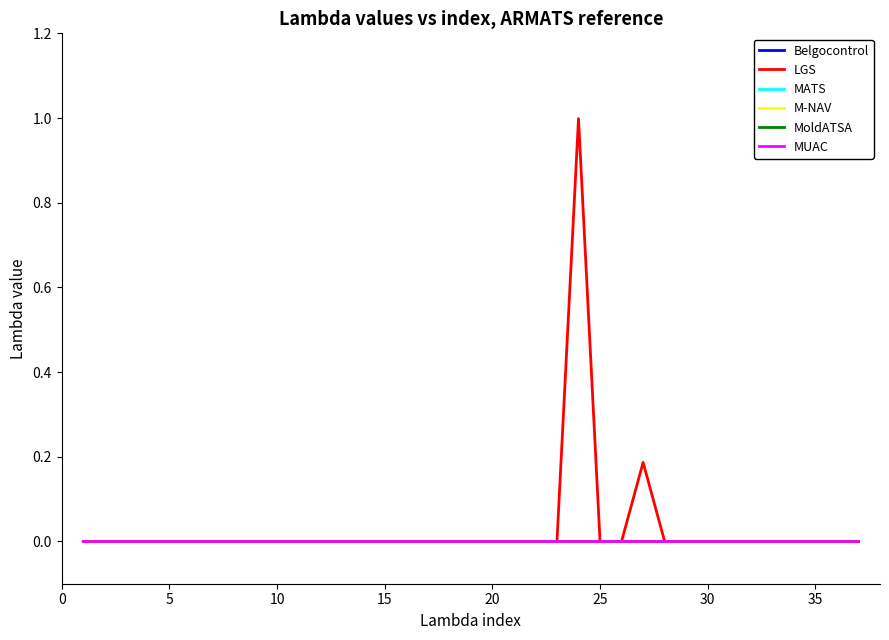

At how many categories does at least one series exceed 0?

2